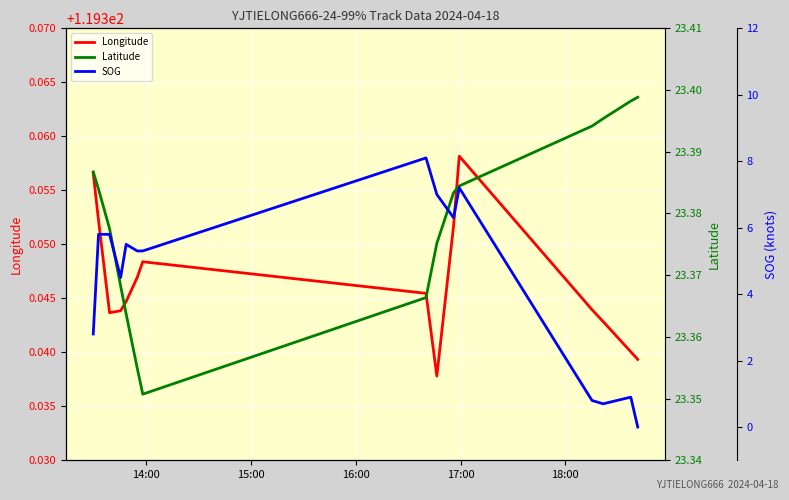

How many Longitude values are between 119 and 120?

15